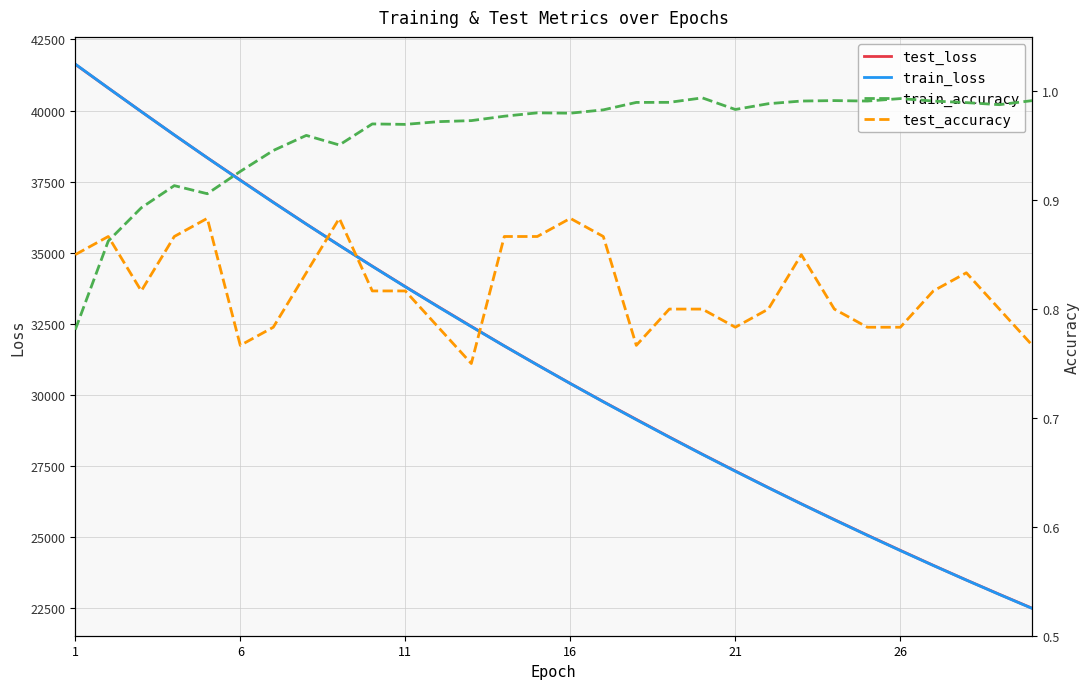

True or false: train_loss and test_accuracy intersect in this chart.

False